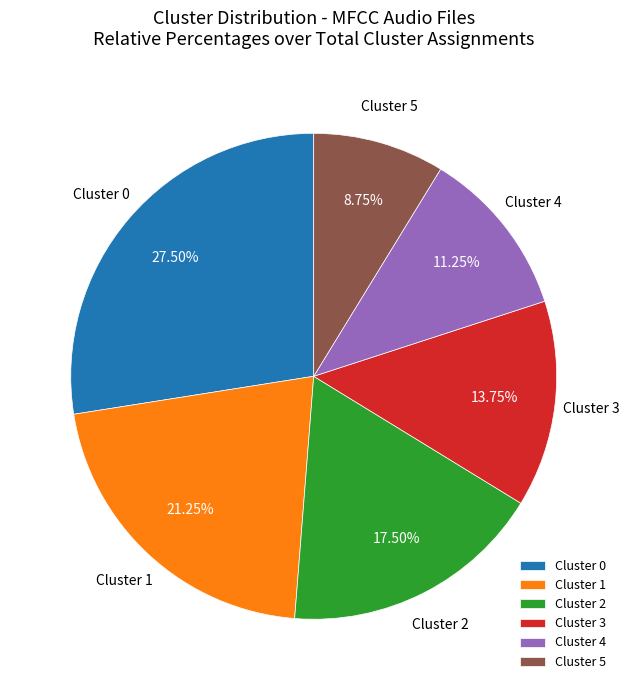

Does any single category account for the majority?

No